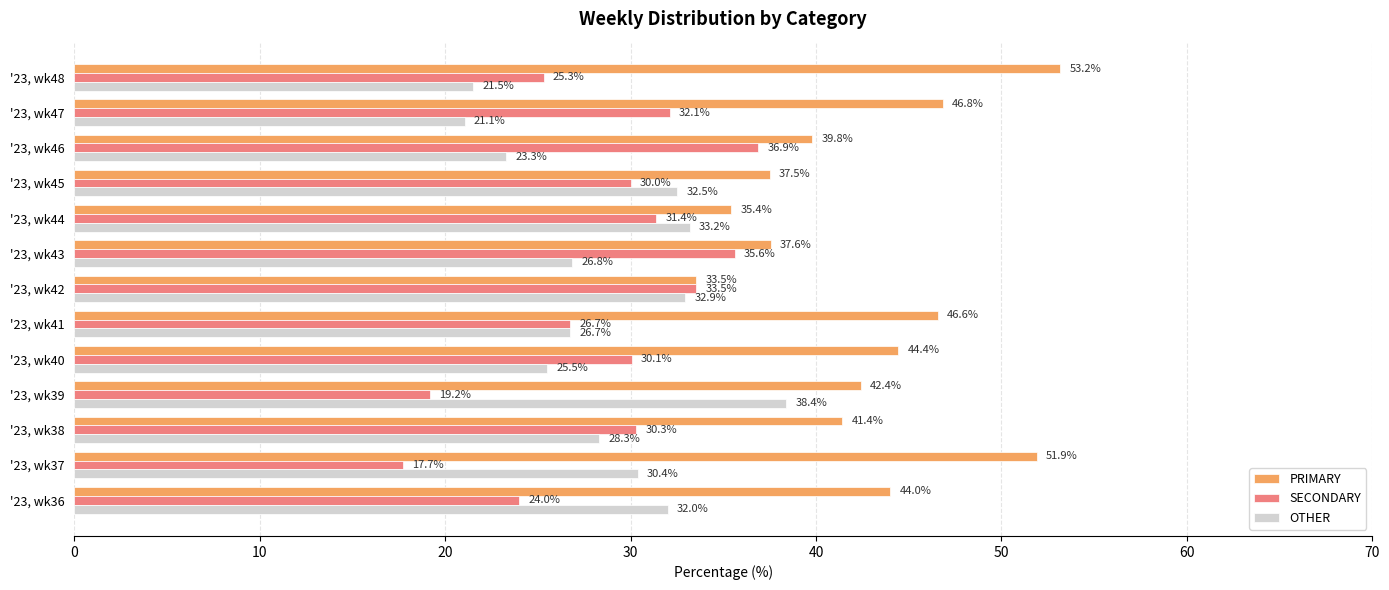

True or false: OTHER has a value of 8.4 at '23, wk37.

False